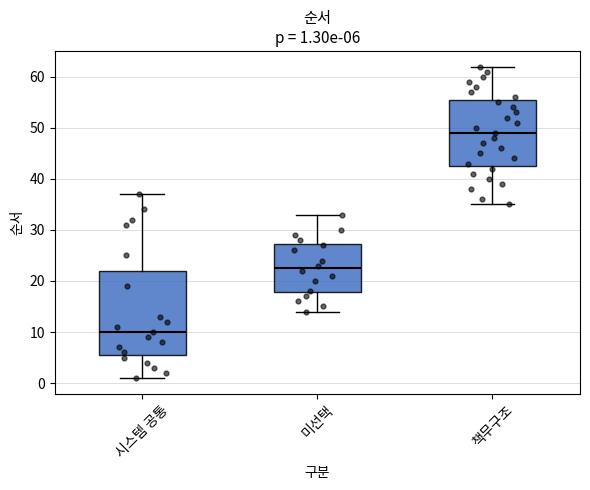

Which box's median line is the highest?

책무구조